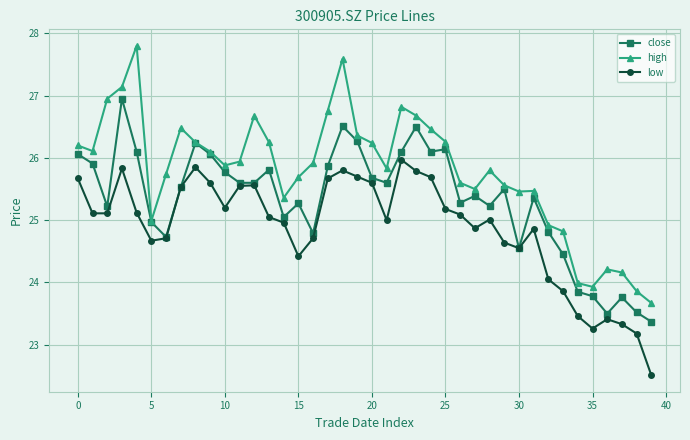

What is the value of the low point at the 34th from the left?

23.9